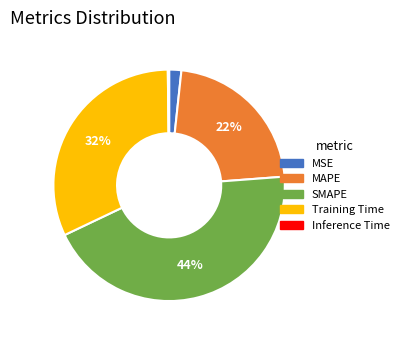

Does any single category account for the majority?

No